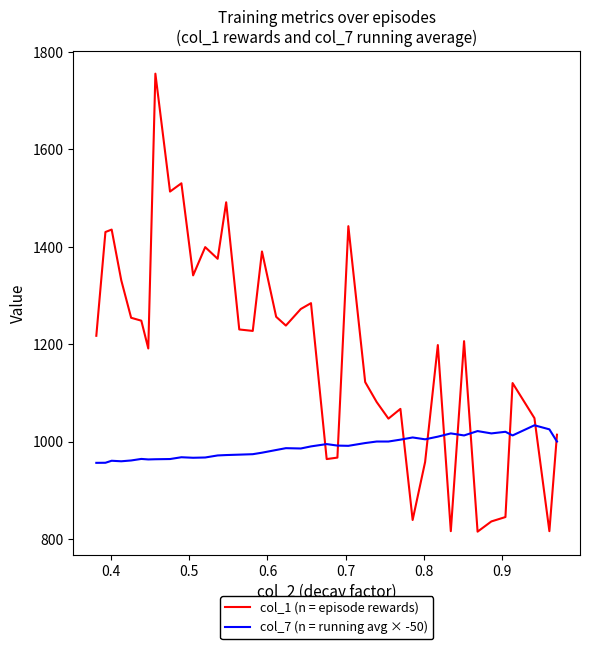

What is the maximum value for col_7 (n = running avg × -50)?

1033.3